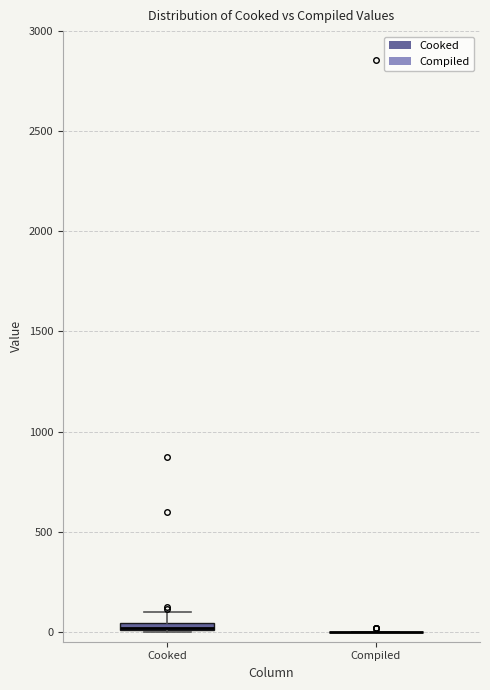

Where is the lower edge of the box for Cooked on the y-axis? The values are not printed on the chart, so give them approximately, as read against the axis.

0